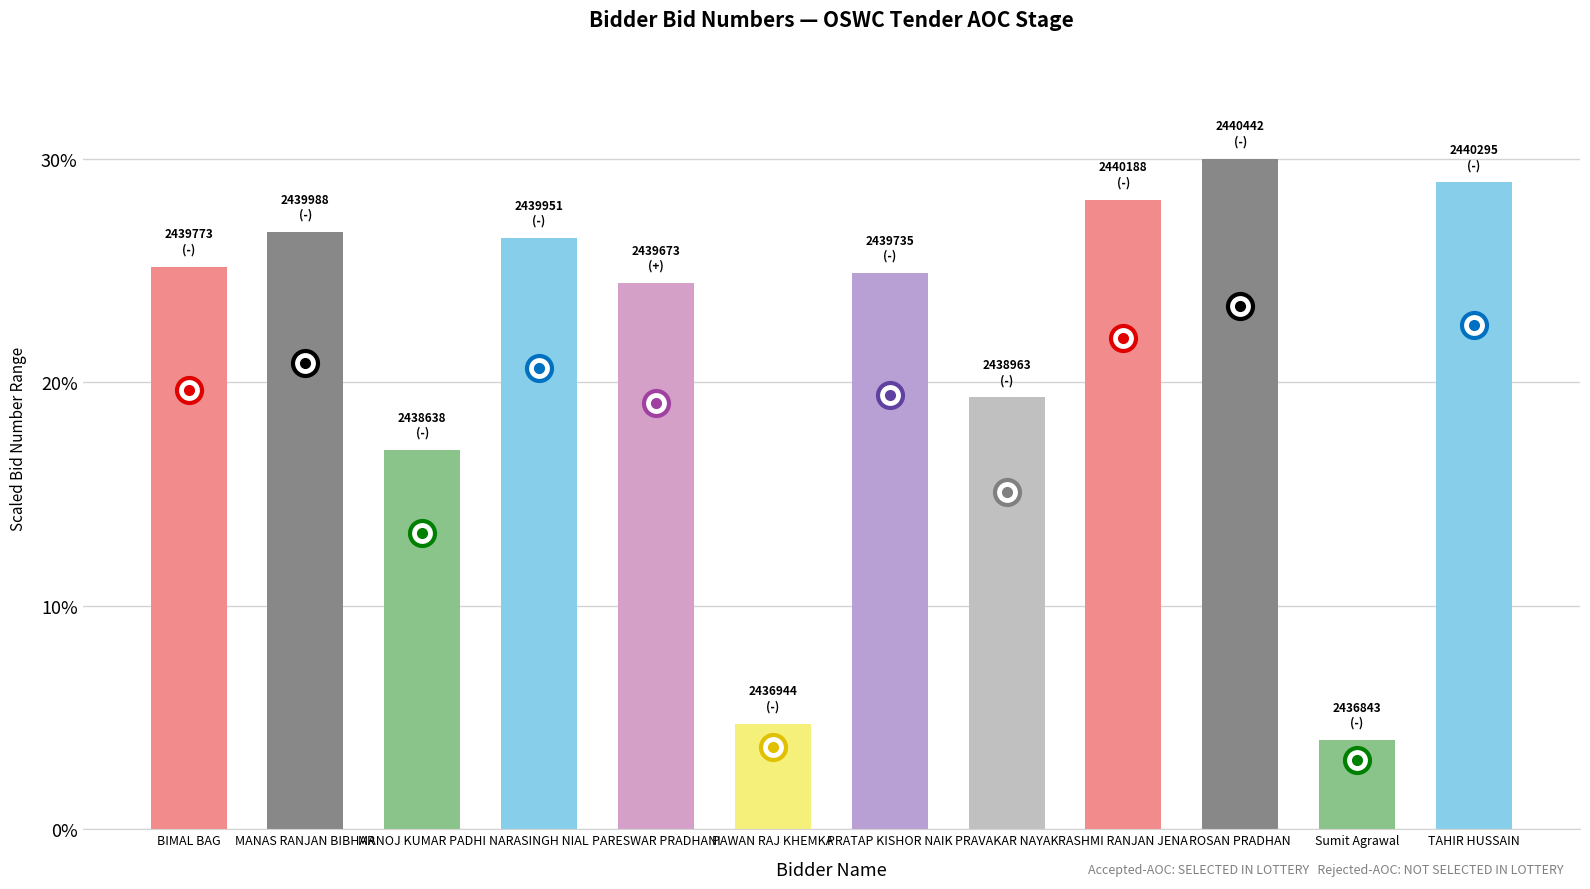

At which label does the data first exceed 25?

BIMAL BAG